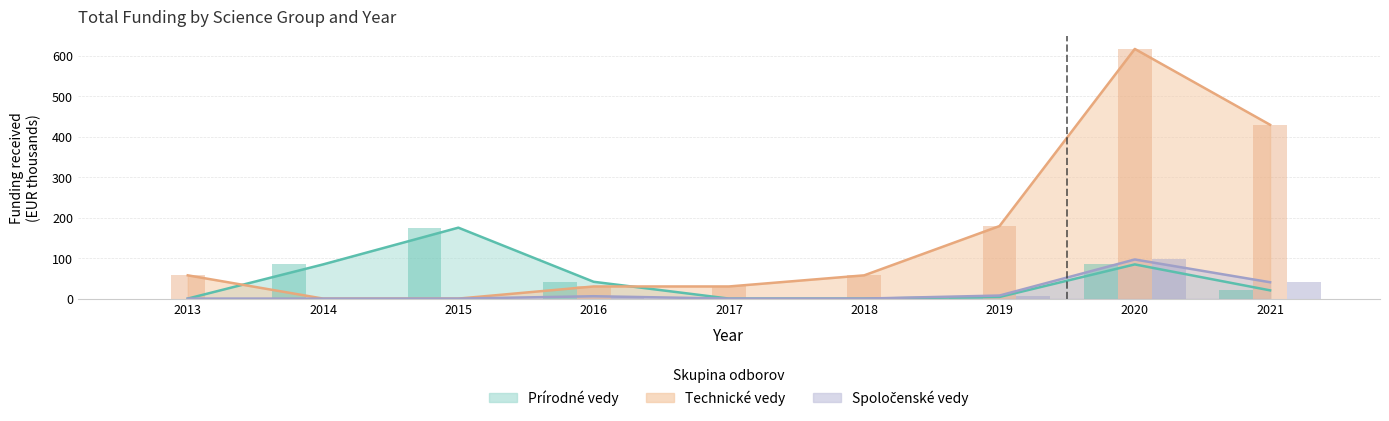

Reading right to left, extract all data points from this chart.

Prírodné vedy: 2021=20.4	2020=84.5	2019=4.1	2018=0.0	2017=0.0	2016=41.6	2015=175.4	2014=84.5	2013=0.0
Technické vedy: 2021=429.9	2020=617.5	2019=179.4	2018=57.5	2017=30.0	2016=30.0	2015=0.0	2014=0.0	2013=57.5
Spoločenské vedy: 2021=40.4	2020=96.7	2019=7.6	2018=0.0	2017=0.0	2016=5.9	2015=0.0	2014=0.0	2013=0.0